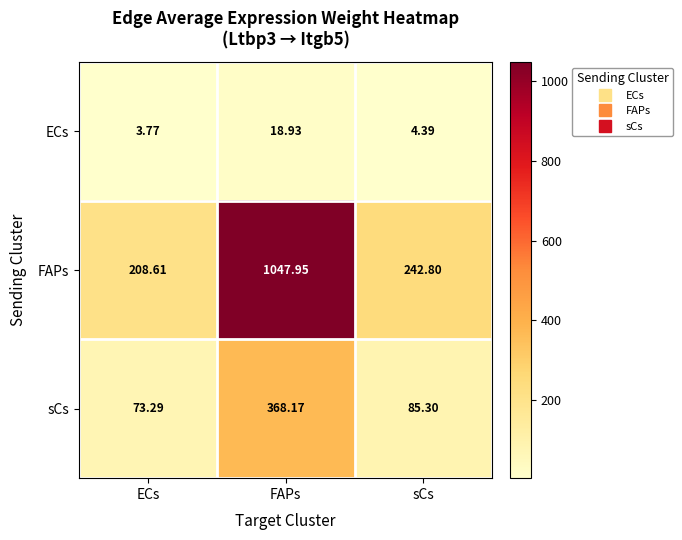

At which category does the chart reach its peak across all series?

FAPs